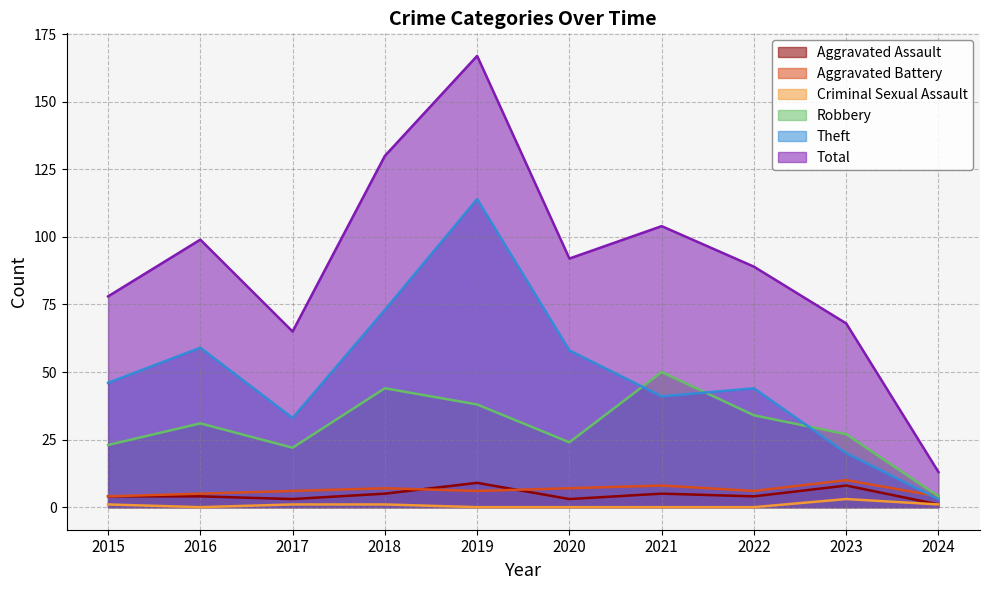

Is it true that Aggravated Assault equals 9 at 2019?

True